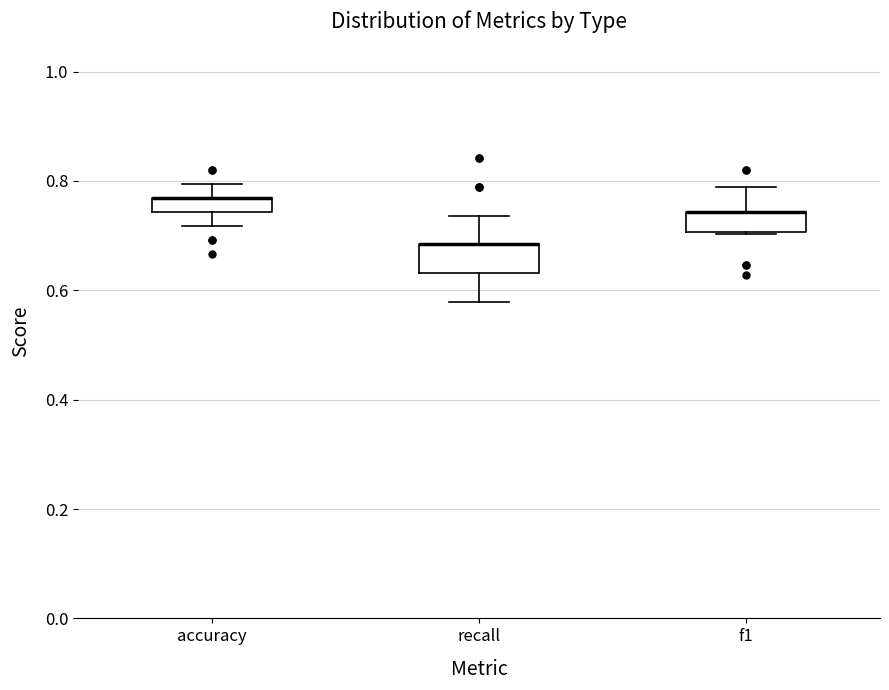

Where does the upper whisker of the box for accuracy end on the y-axis? The values are not printed on the chart, so give them approximately, as read against the axis.

0.80